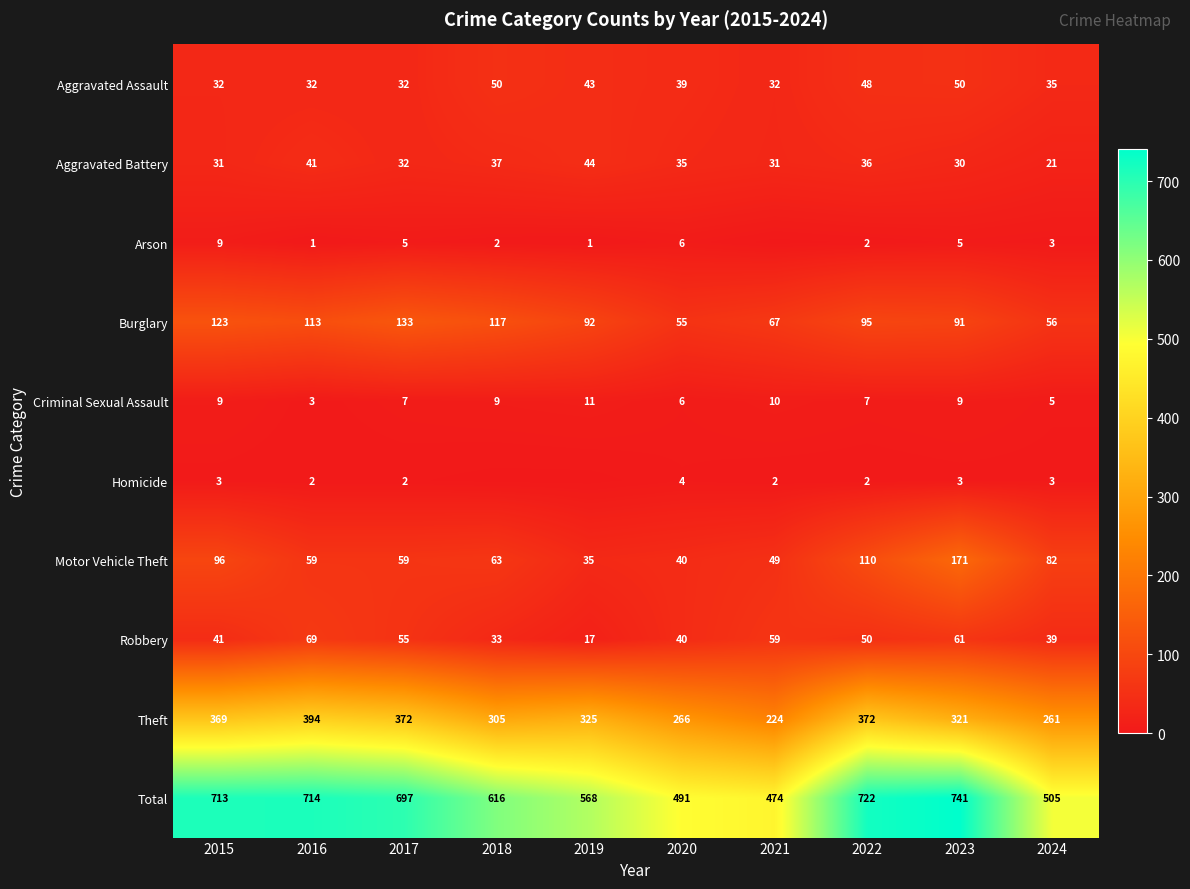

How many values in the Aggravated Assault series are below 39?

5